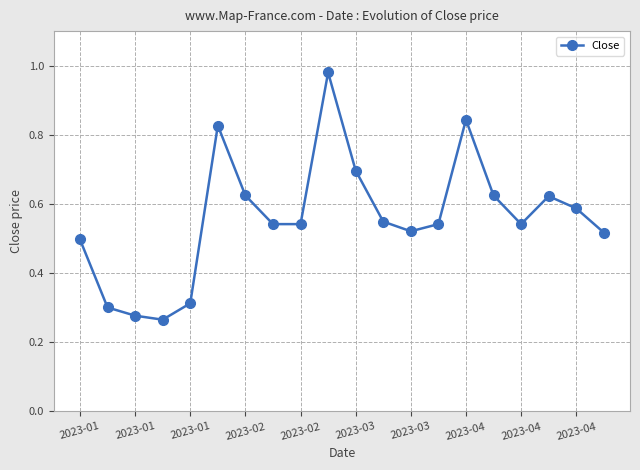

How many lines are shown in the chart?

1